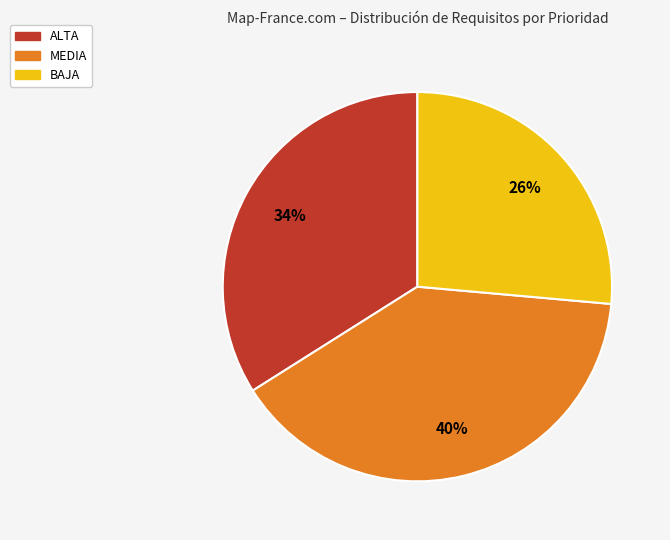

Approximately how many times larger is the value at ALTA compared to BAJA?

1.3